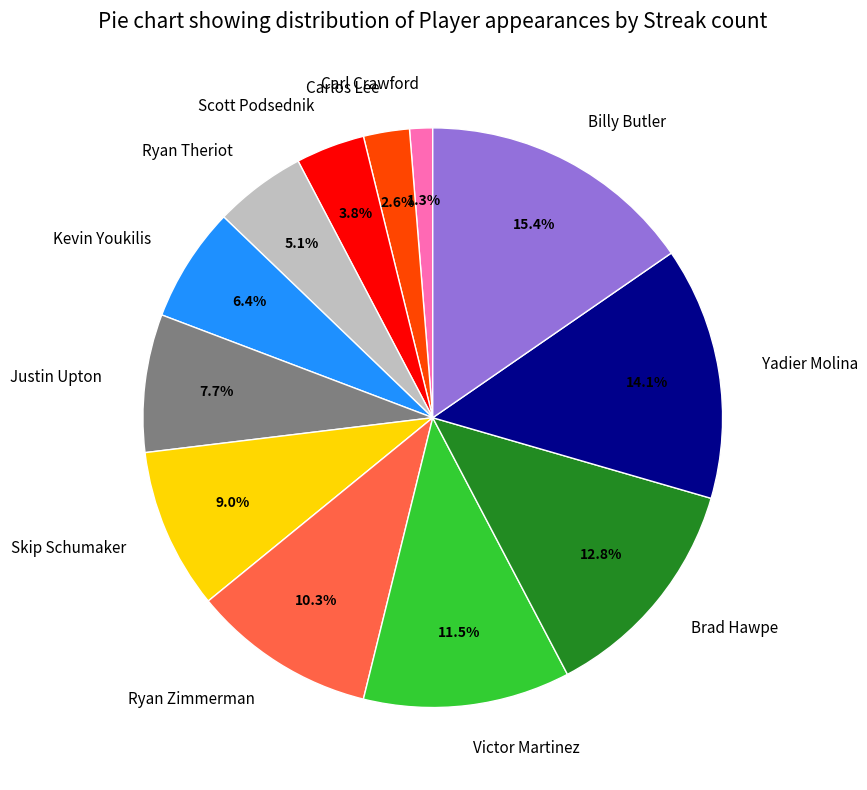

Is the sum of Carl Crawford and Yadier Molina greater than half?

No